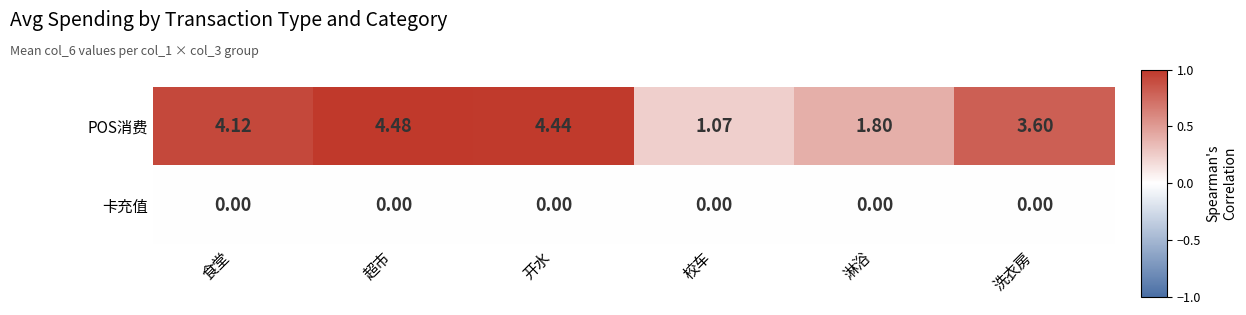

At which label is POS消费 closest to 2?

淋浴